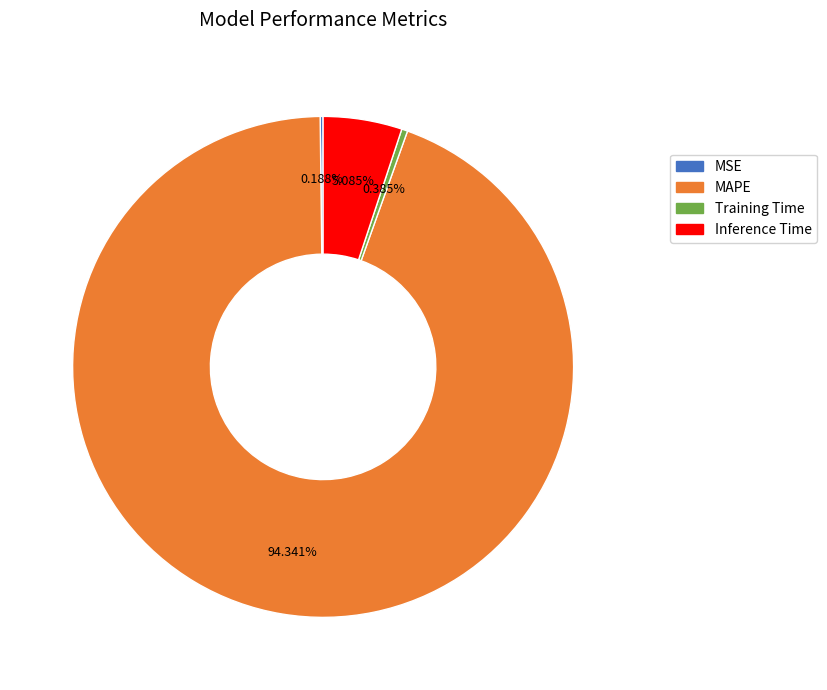

What percentage is the Inference Time slice, to the nearest percent?

5%